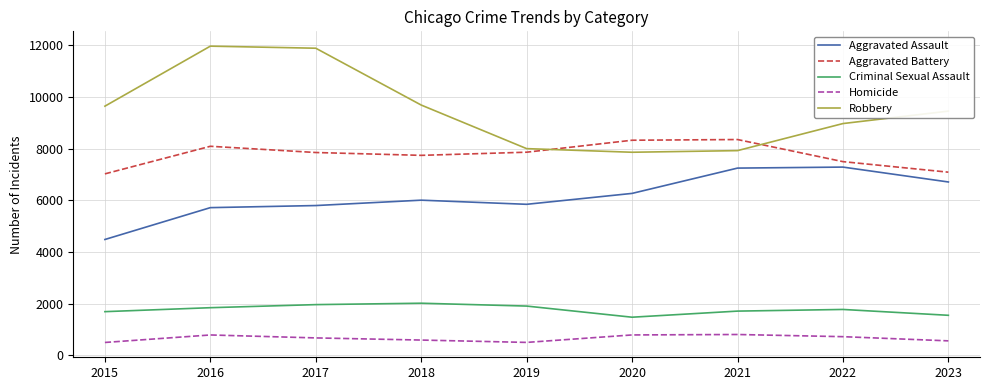

Between 2018 and 2021, which series saw the biggest shift?

Robbery